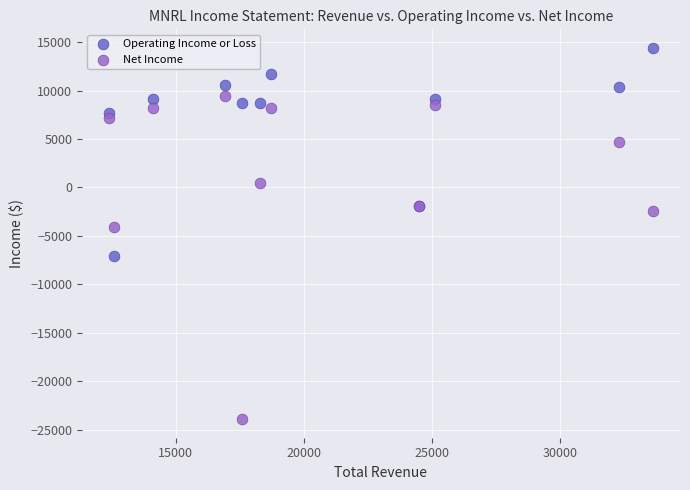

Which series contains the highest Y value?

Operating Income or Loss